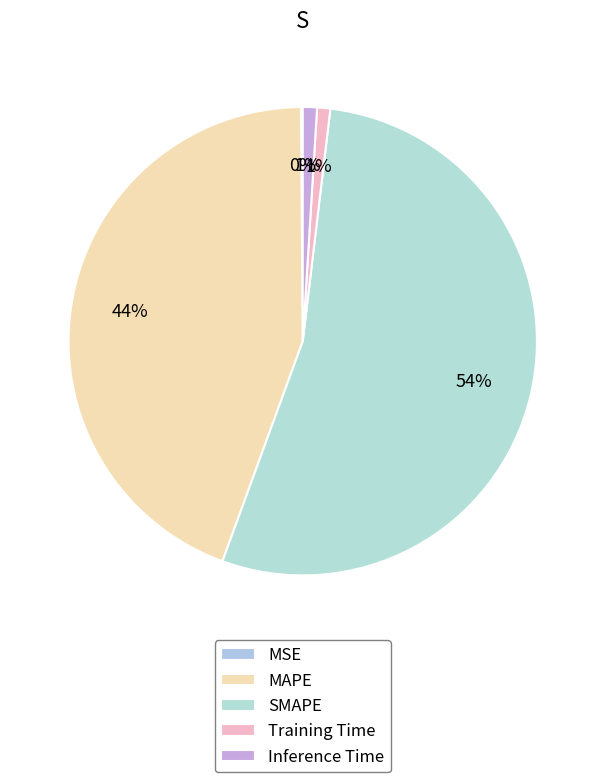

What percentage is NOT represented by MAPE?

55.7%